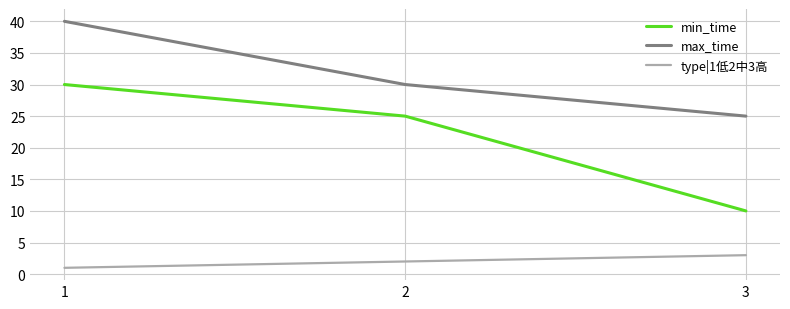

At how many categories does at least one series exceed 4?

3